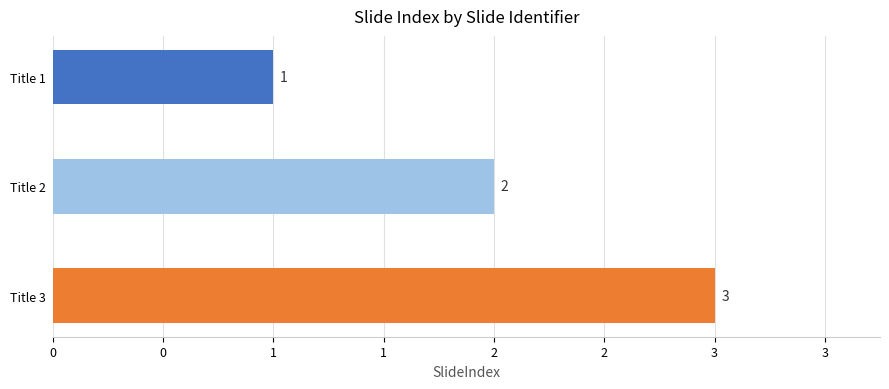

At which category does the chart reach its peak across all series?

Title 3